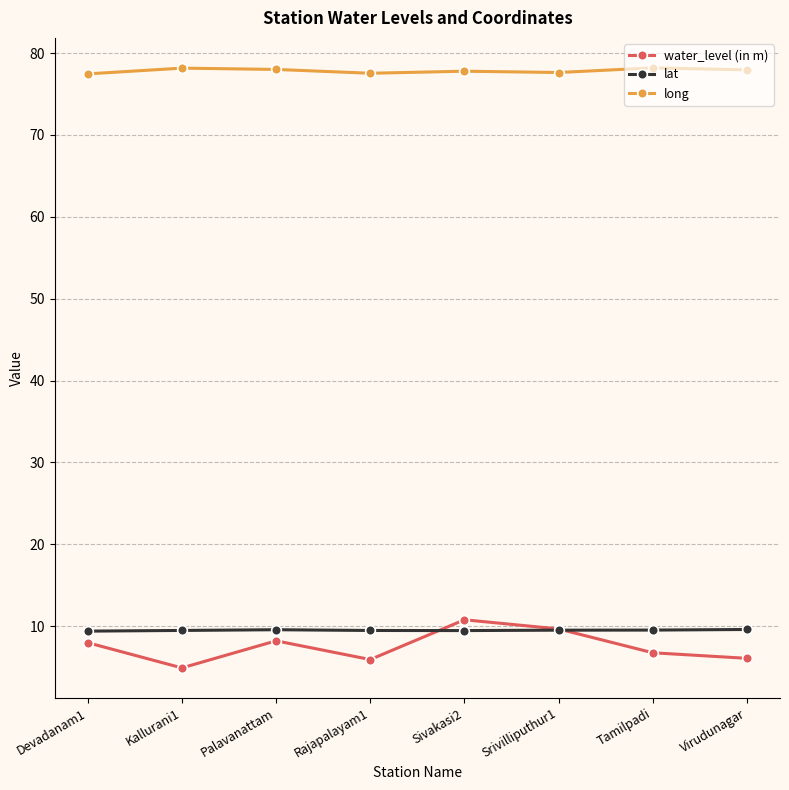

What is the approximate value of lat at Rajapalayam1?

9.5